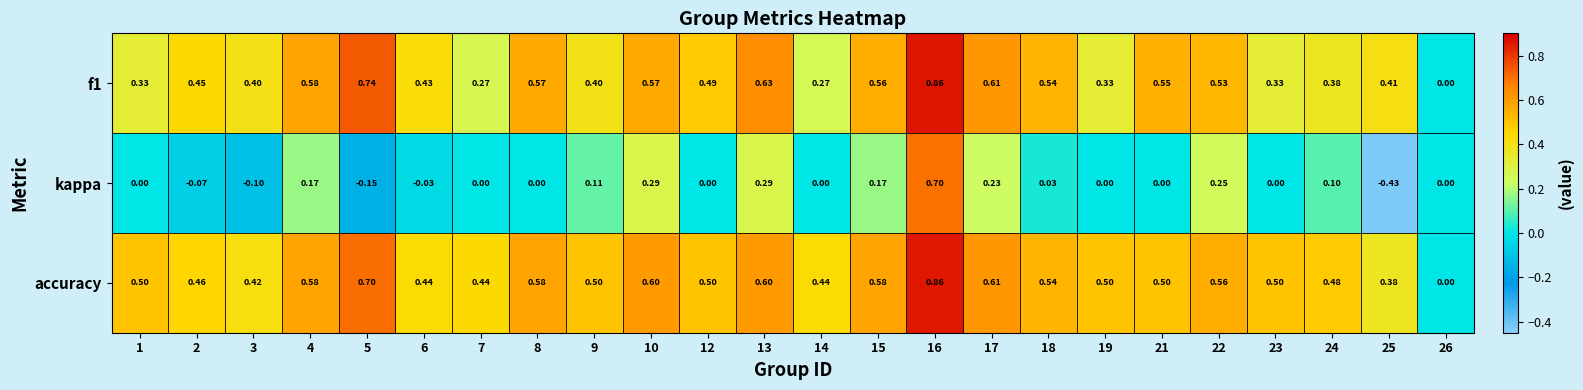

At which category is the sum across all series the highest?

16